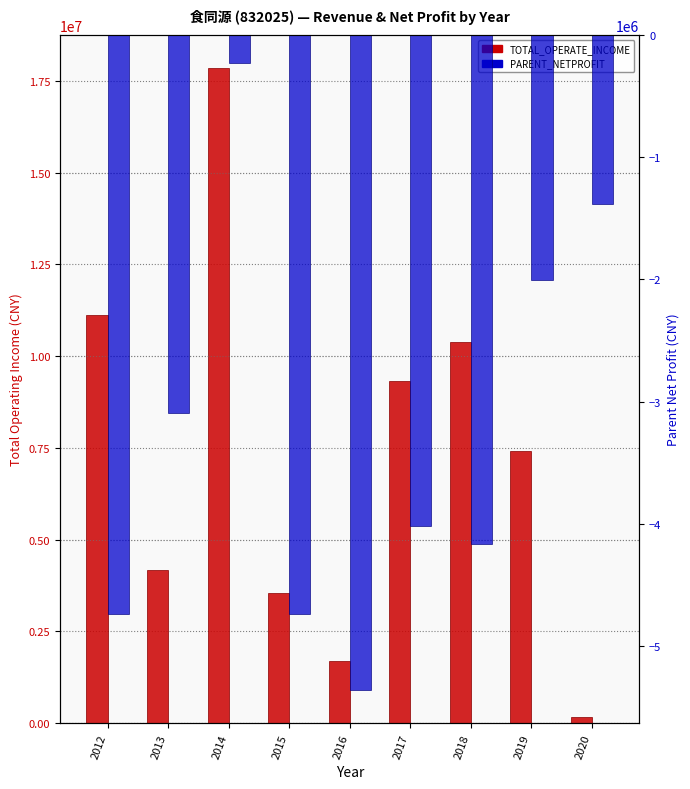

Reading left to right, transcribe all the data shown in this chart.

TOTAL_OPERATE_INCOME: 11113914.8	4174894.9	17856835.0	3533275.3	1699685.8	9328411.1	10373677.0	7407394.9	168141.5
PARENT_NETPROFIT: -4740443.0	-3095757.9	-229268.4	-4741758.6	-5362503.4	-4017946.2	-4165188.4	-2002026.7	-1380586.7